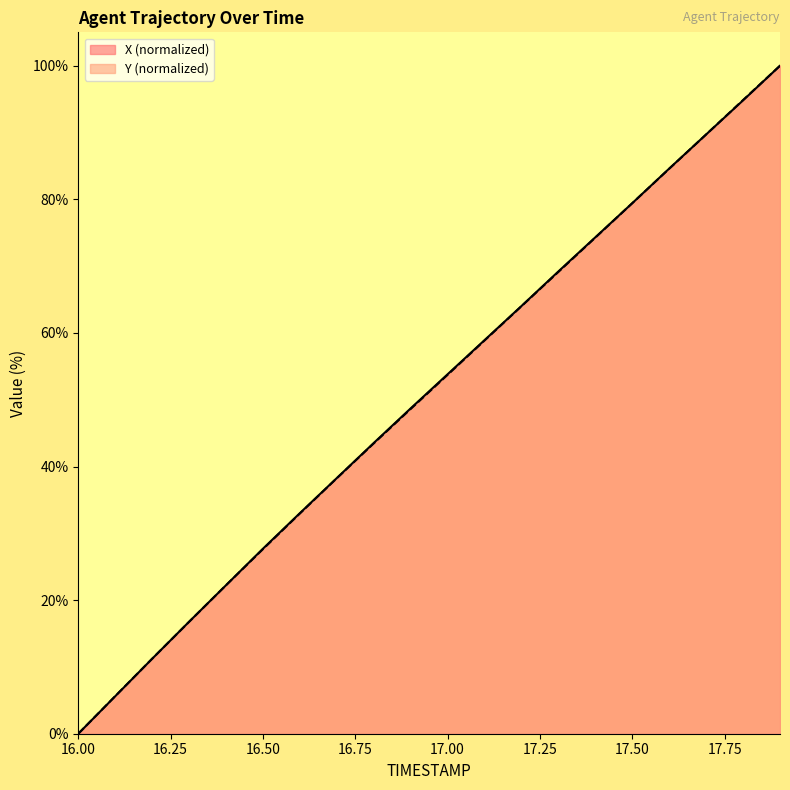

The X series shows 28.9 at 16.8. True or false?

False